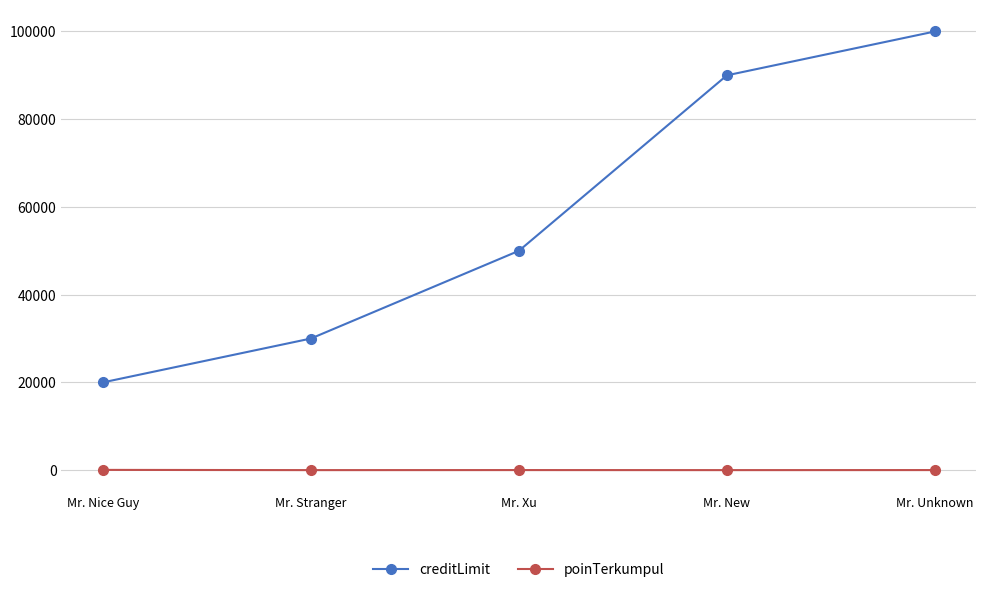

What is the total value across all series at Mr. Nice Guy?

20050